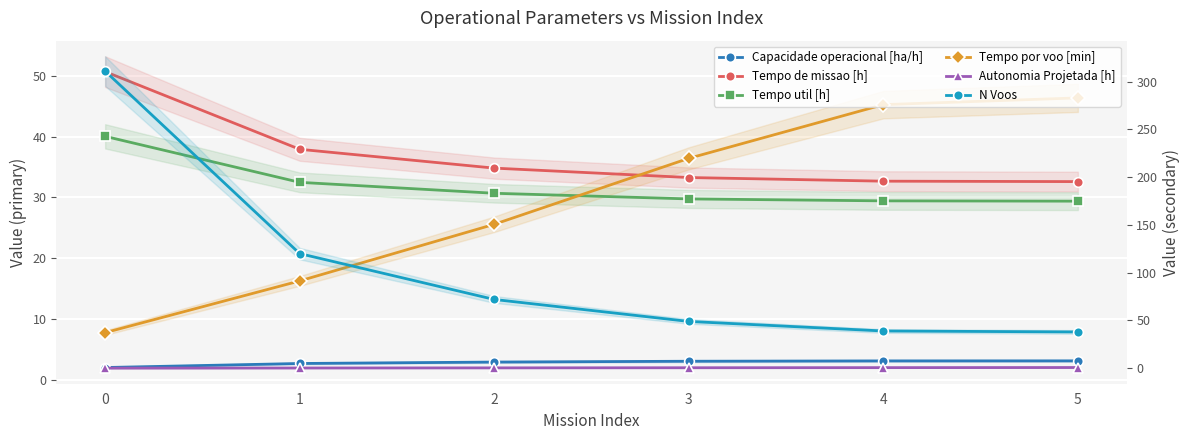

How many series are shown in this chart?

6